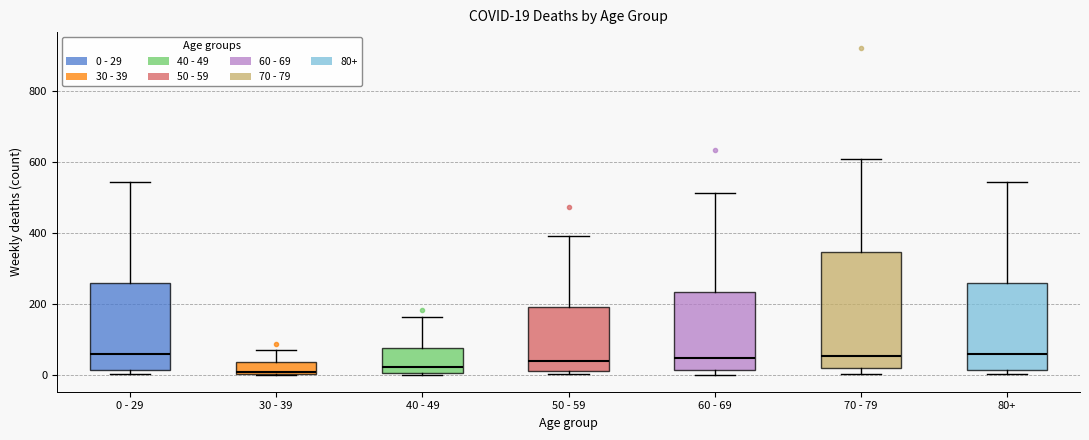

Comparing the boxes themselves (not the whiskers), which one is the tallest?

70 - 79